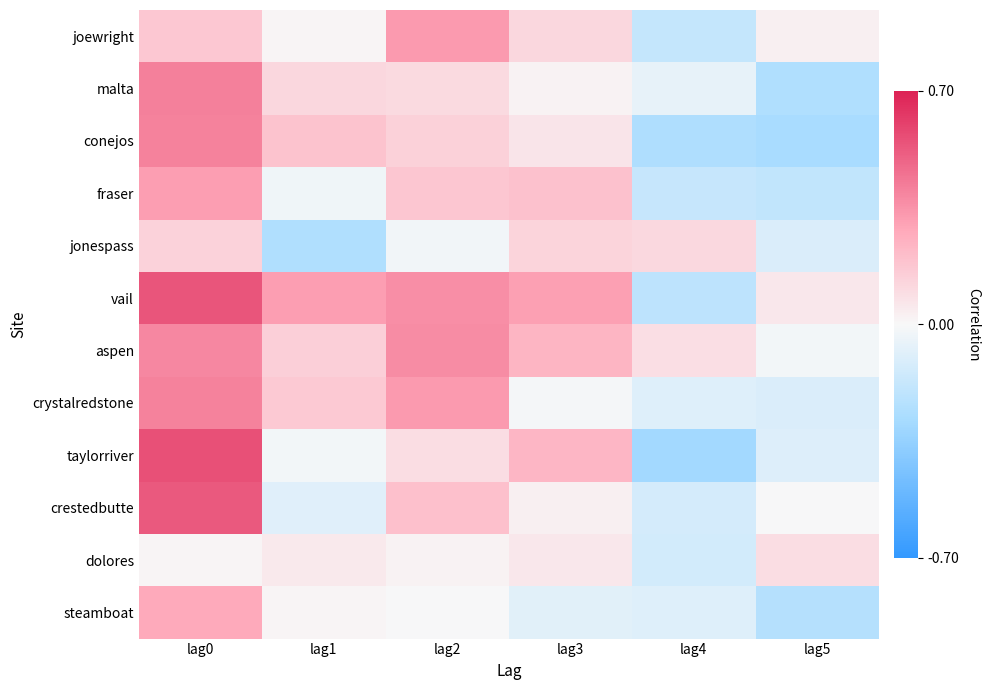

What is the minimum value shown in the chart?

-0.3